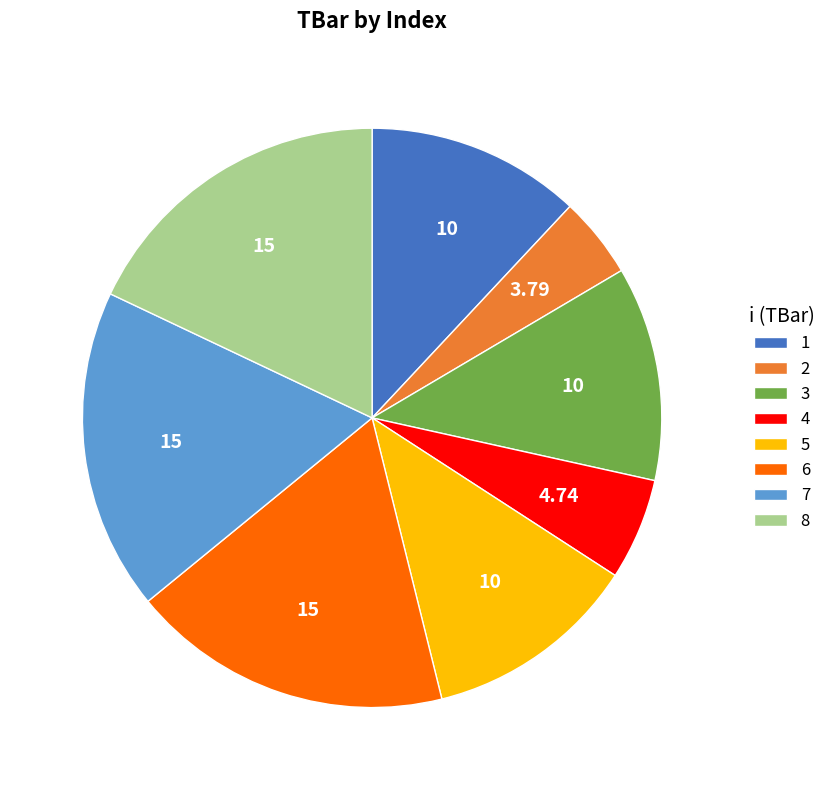

Does 4 represent more than half of the total?

No